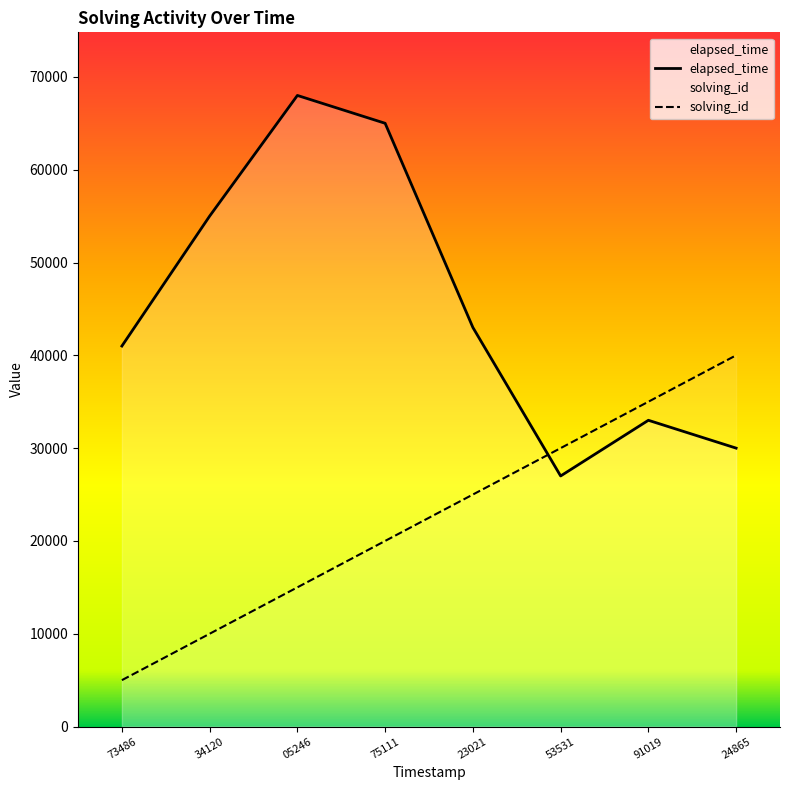

Reading left to right, extract all data points from this chart.

solving_id: 5000	10000	15000	20000	25000	30000	35000	40000
elapsed_time: 41000	55000	68000	65000	43000	27000	33000	30000